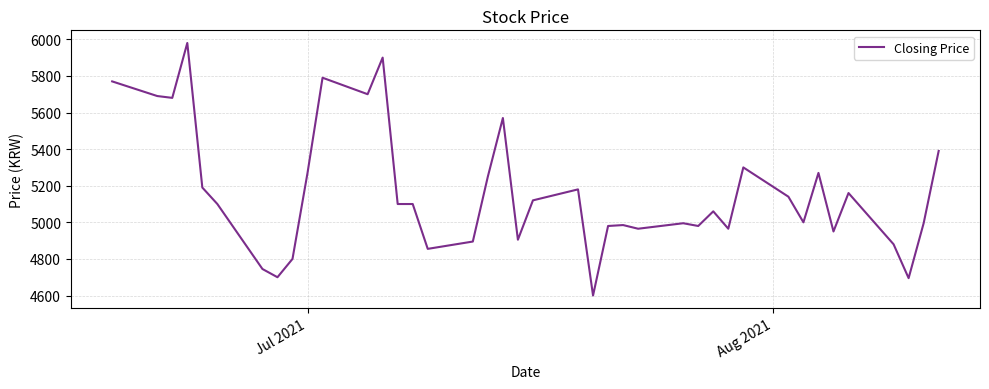

What is the minimum value shown in the chart?

4600